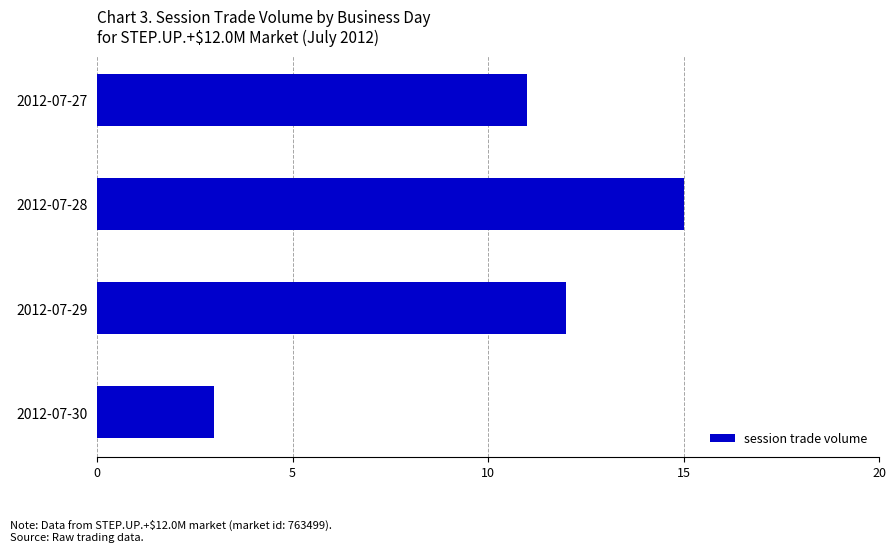

What is the difference between the maximum and minimum values?

12